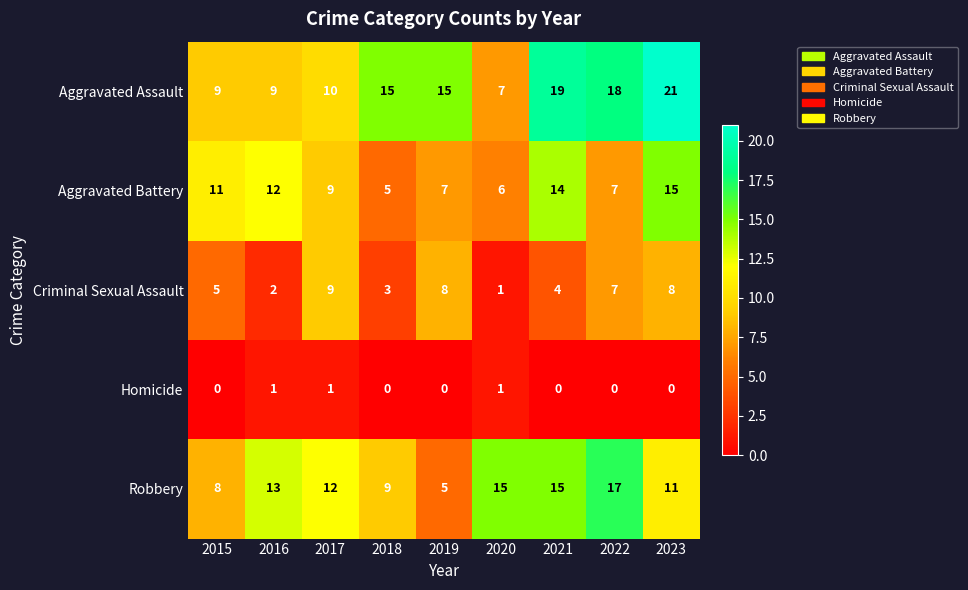

At which category is the sum across all series the highest?

2023